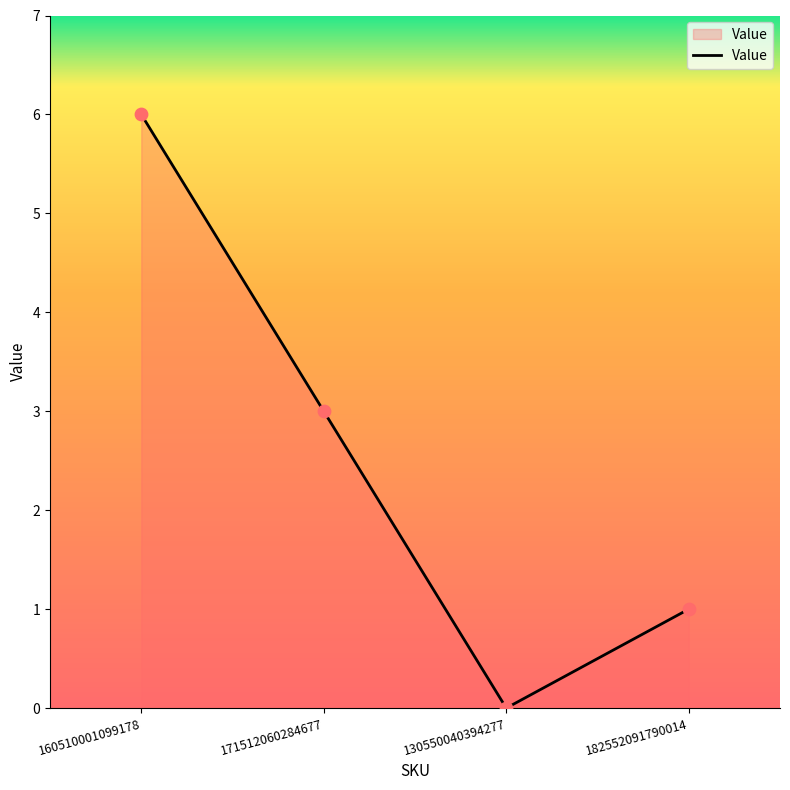

What is the change in value from 130550040394277 to 182552091790014?

+1